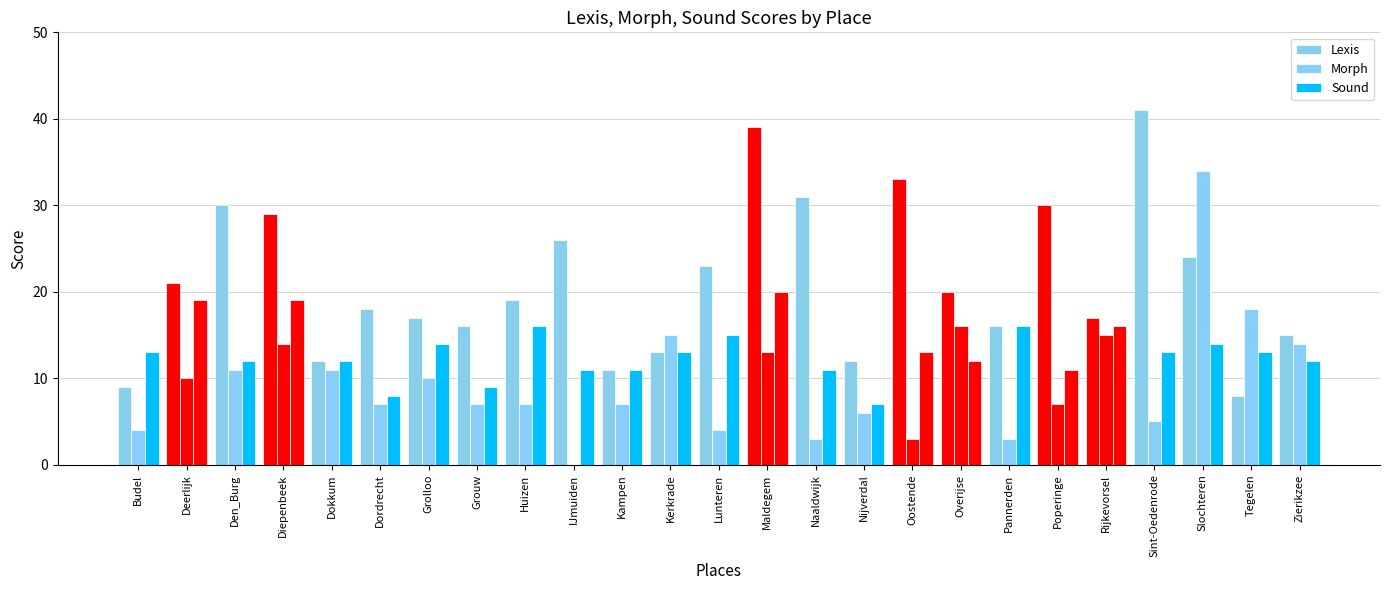

True or false: Sound has a value of 5 at Sint-Oedenrode.

False